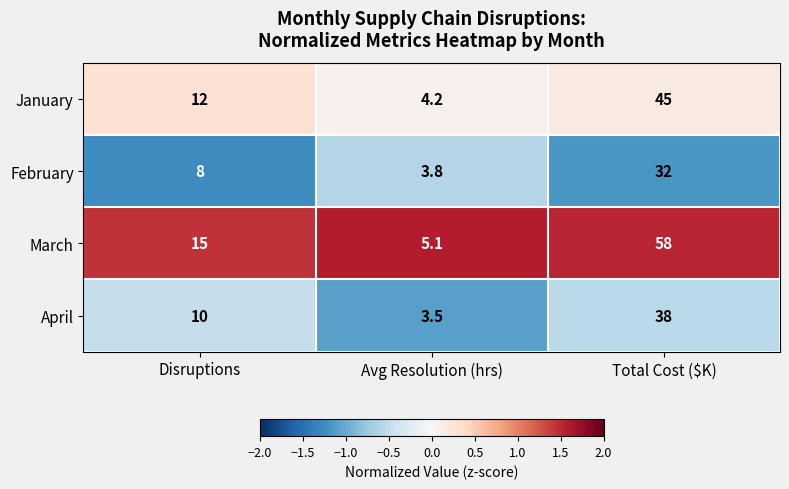

List the series in order of their peak value, highest first.

March, January, April, February